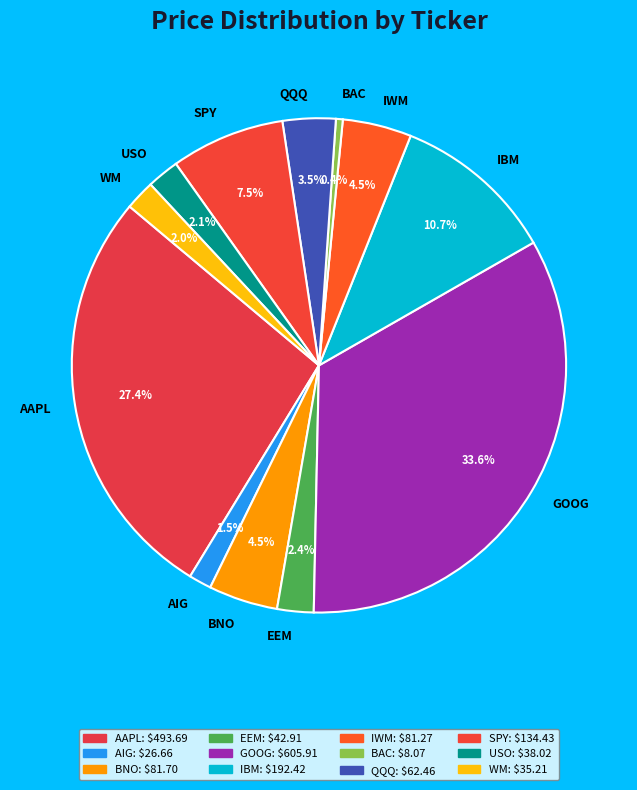

Approximately how many times larger is the value at IWM compared to BAC?

10.1